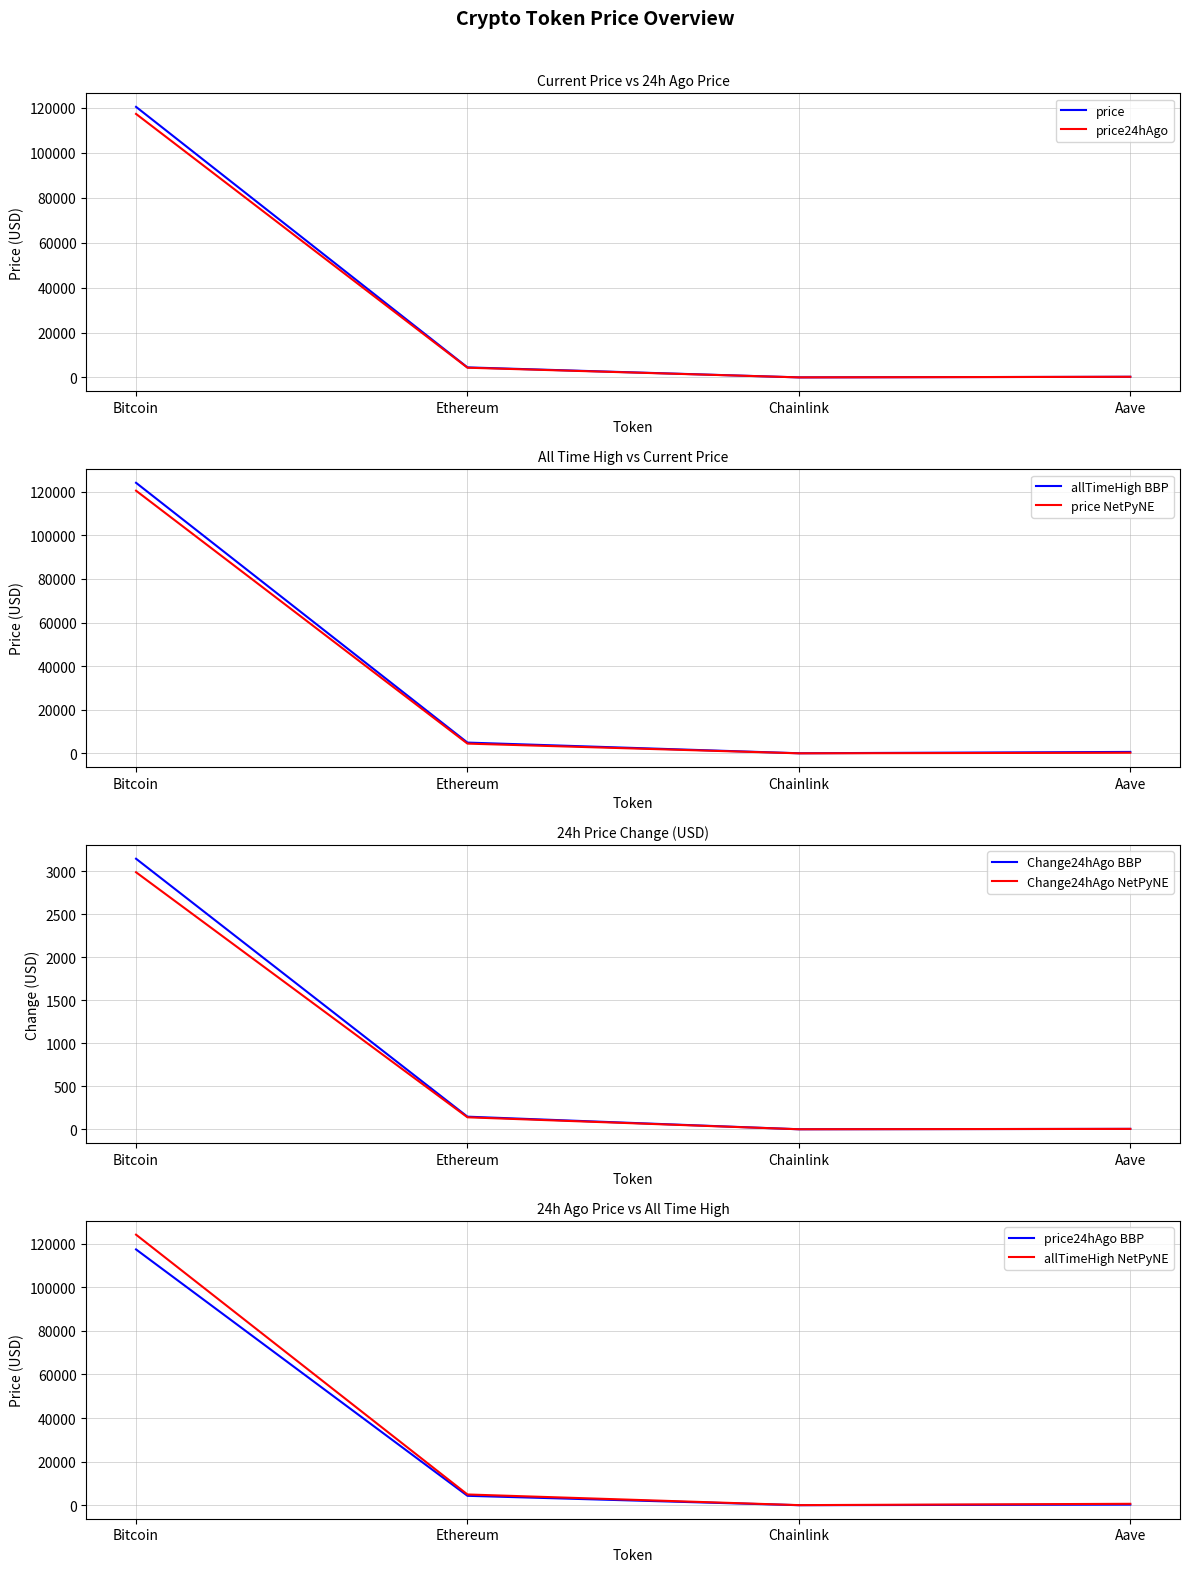

Is the value of price at Bitcoin greater than the value of price24hAgo at Bitcoin?

Yes